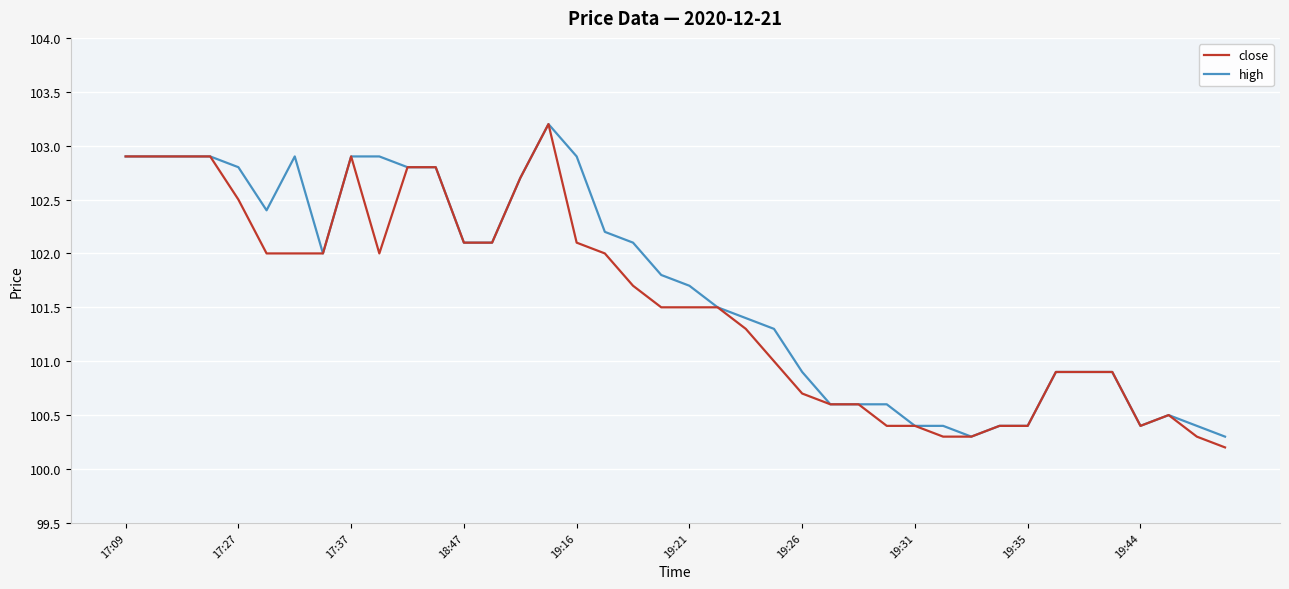

What is the minimum value for close?

100.2